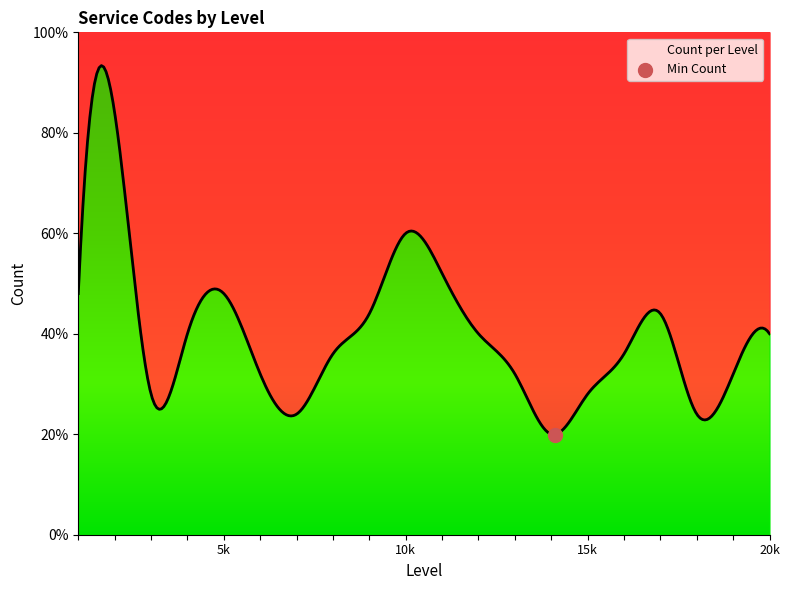

Between 4 and 11, which is larger?

11